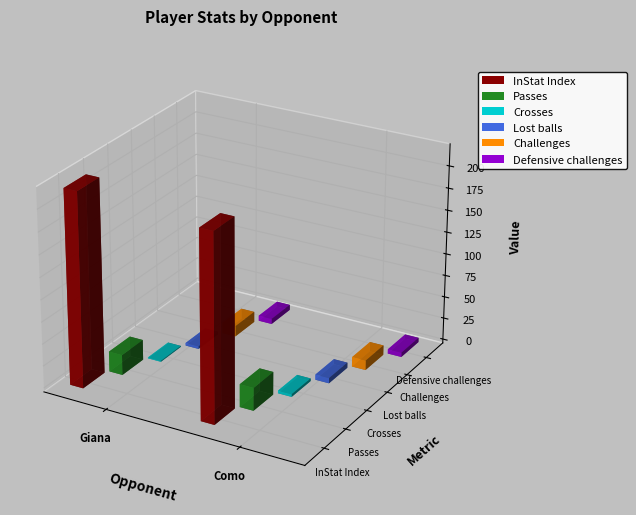

Are the bars grouped side by side (vs. stacked)?

Yes